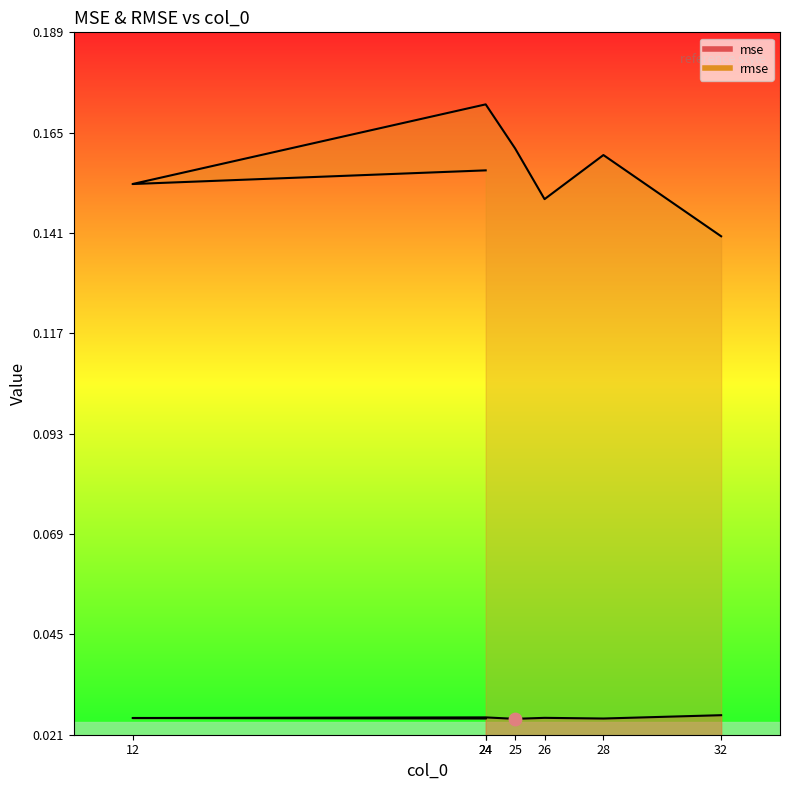

Which series has the largest total across all categories?

rmse